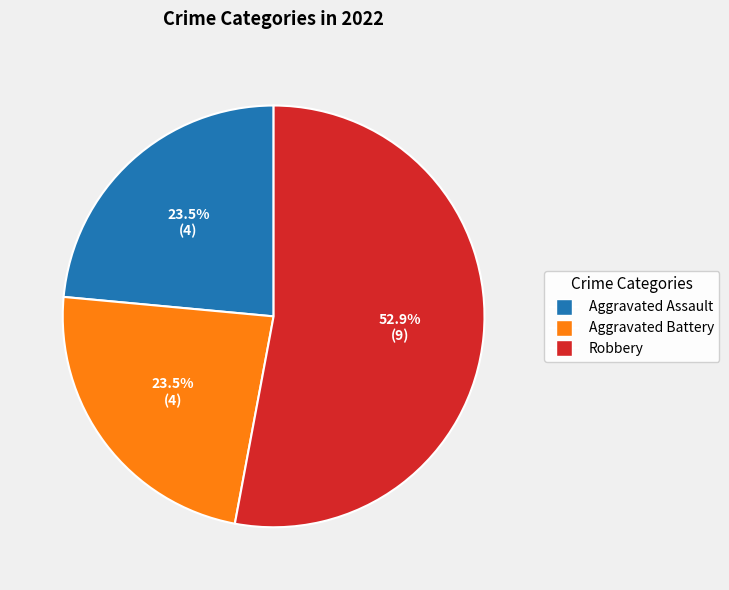

Is there any slice that represents more than half of the pie?

Yes